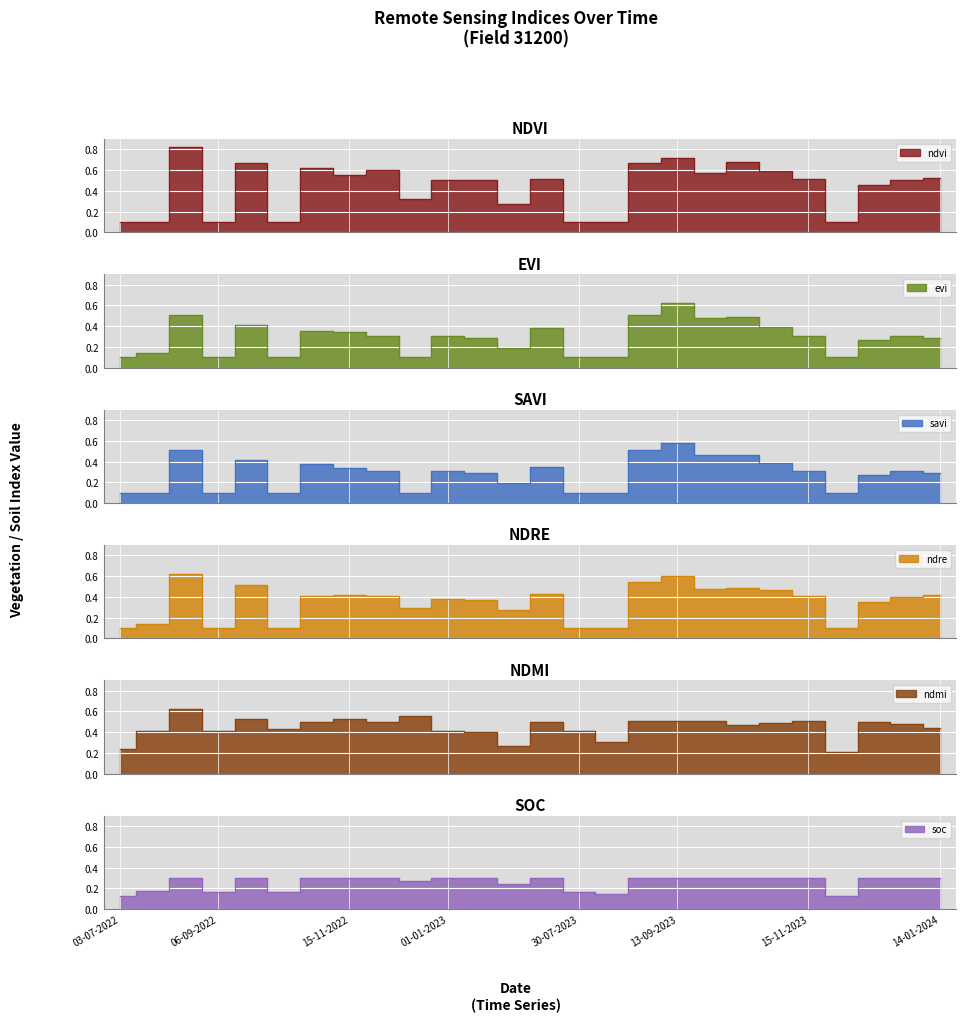

List the series in order of their peak value, lowest first.

soc, savi, evi, ndre, ndmi, ndvi